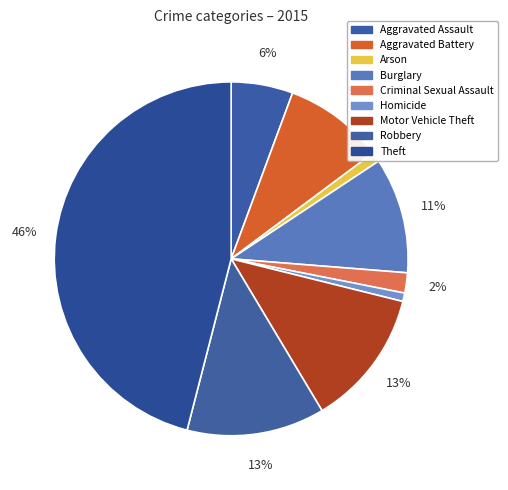

Is the sum of Burglary and Aggravated Assault greater than half?

No